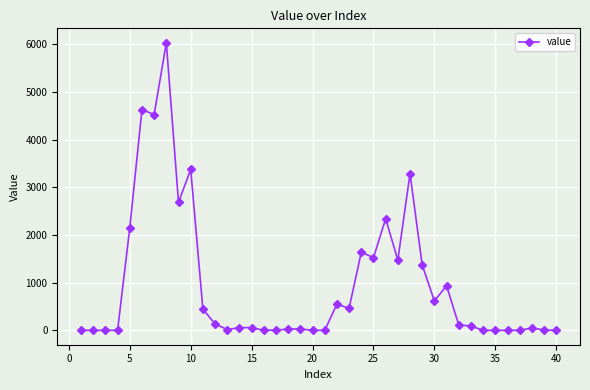

True or false: there are more than 0 points higher than both neighbors.

True